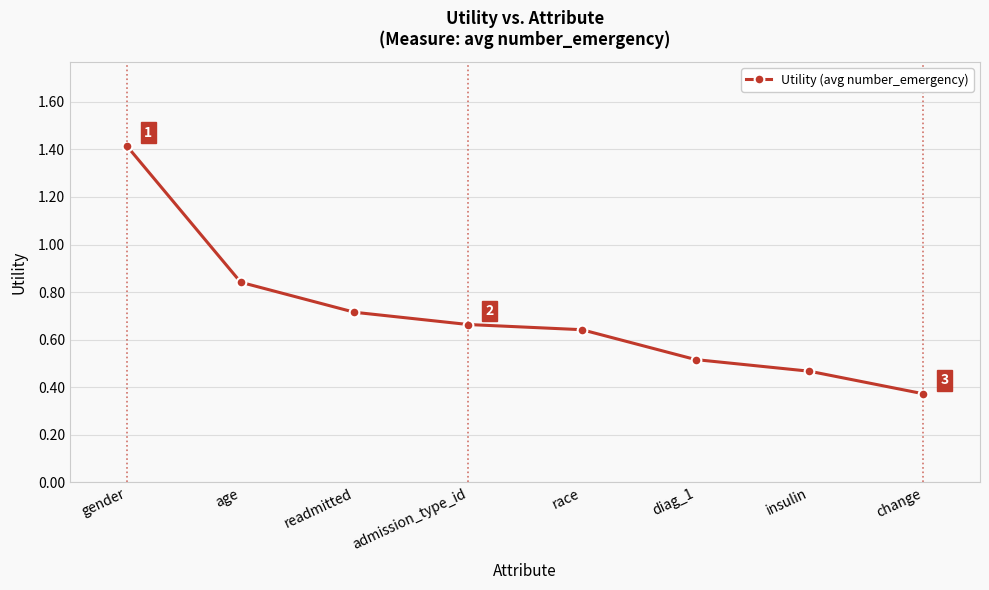

How many distinct data groups are displayed?

1